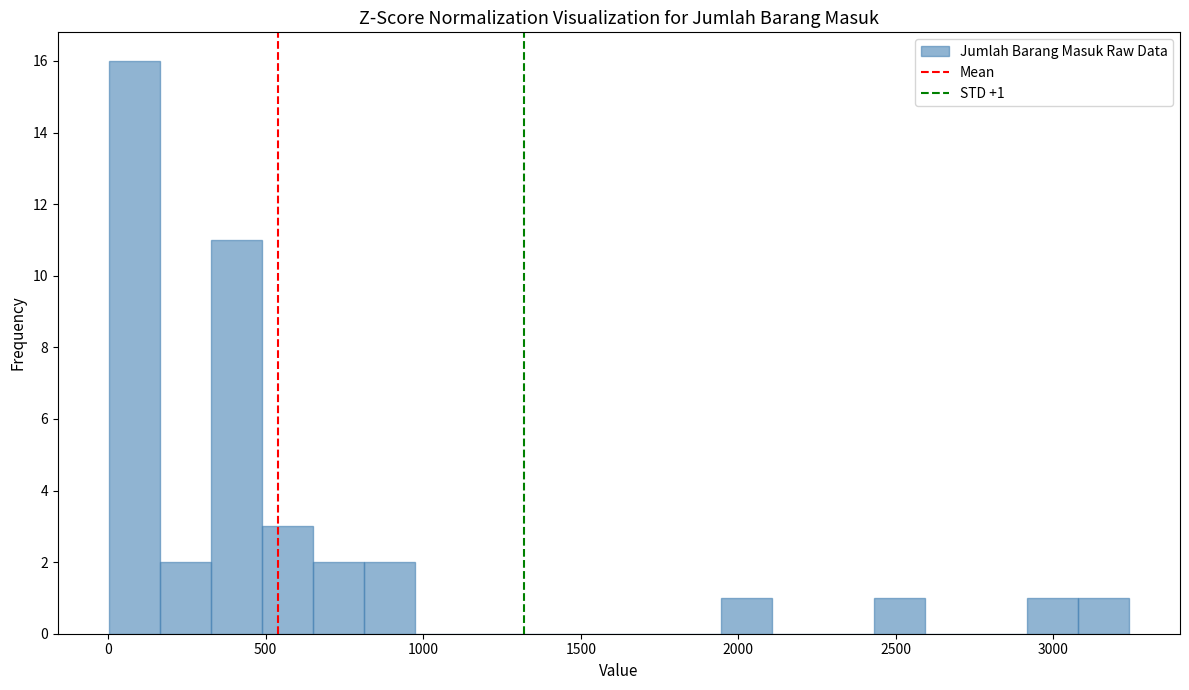

Around what value on the x-axis is the tallest bar? Give the approximate position of its centre, as read against the axis.

100